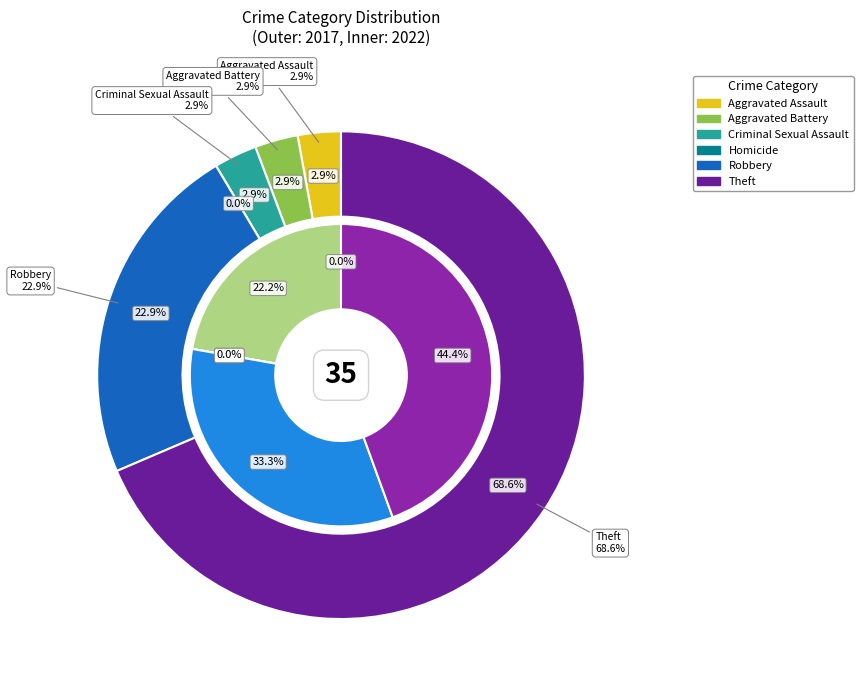

Which series changed the most between 2 and 3?

values_2017